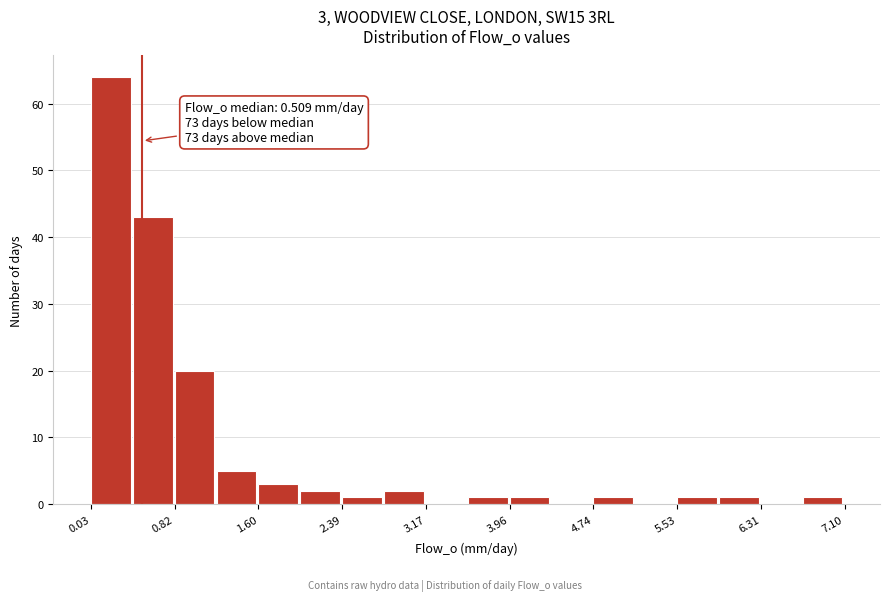

Read against the x-axis, roughly where is the centre of the tallest bar?

0.2